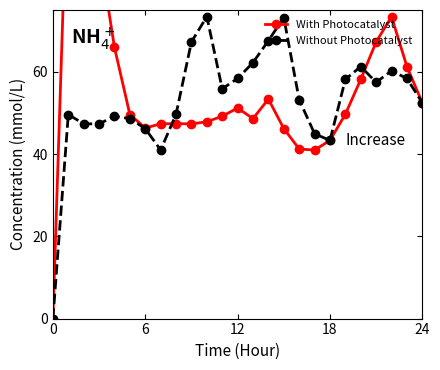

What are all the series names shown in the legend?

With Photocatalyst, Without Photocatalyst